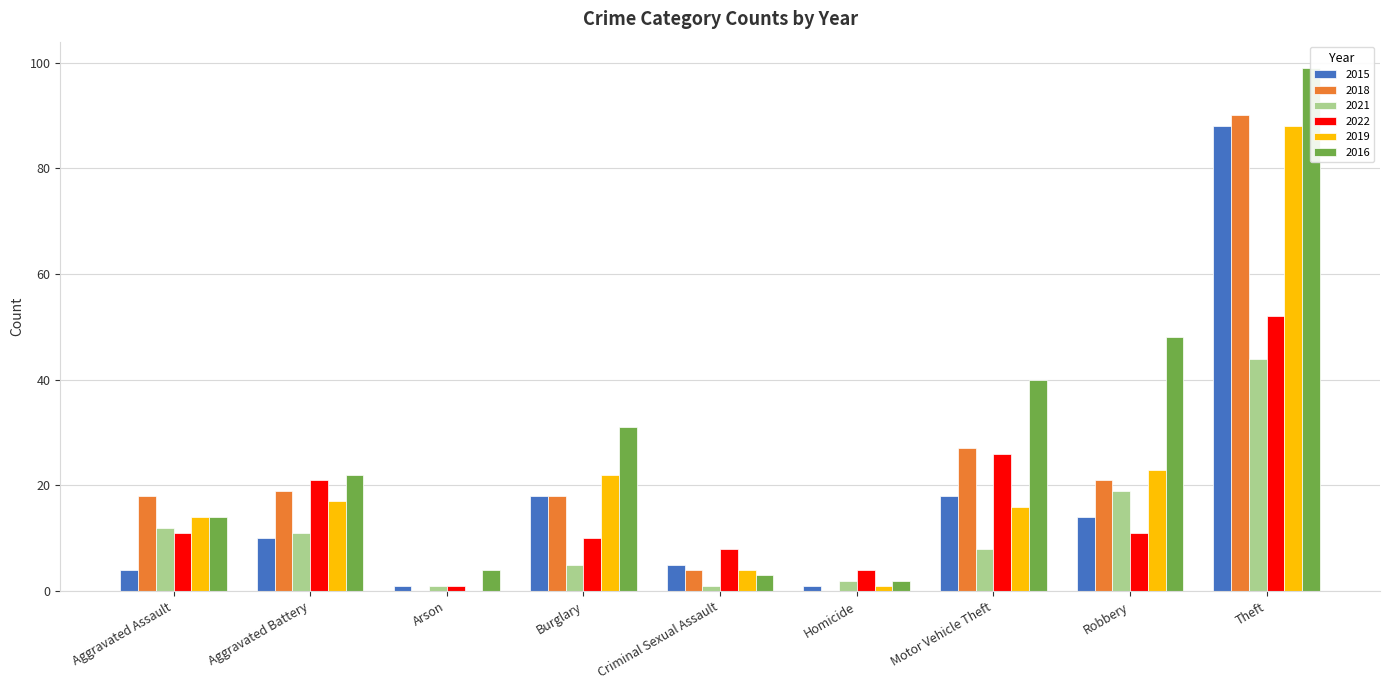

Which series has the largest range (max minus min)?

2016